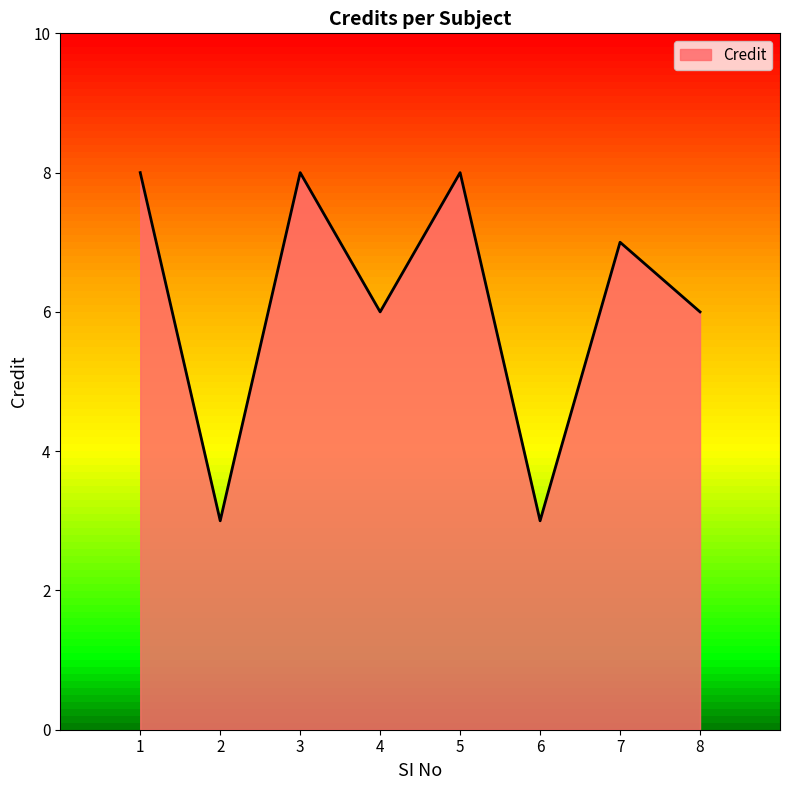

What is the approximate value at 1?

8